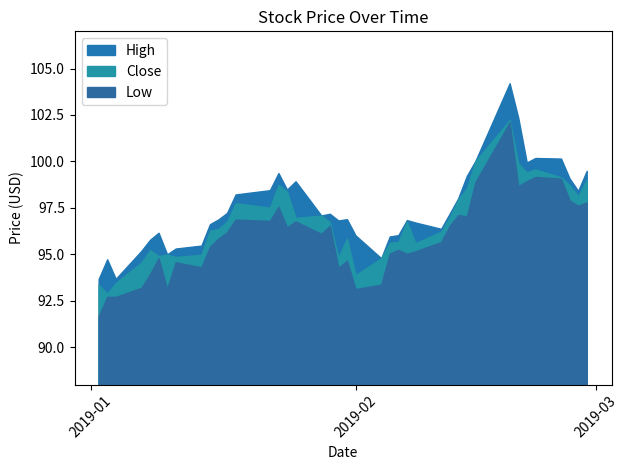

Rank the series at 24 from highest to lowest value.

High, Close, Low